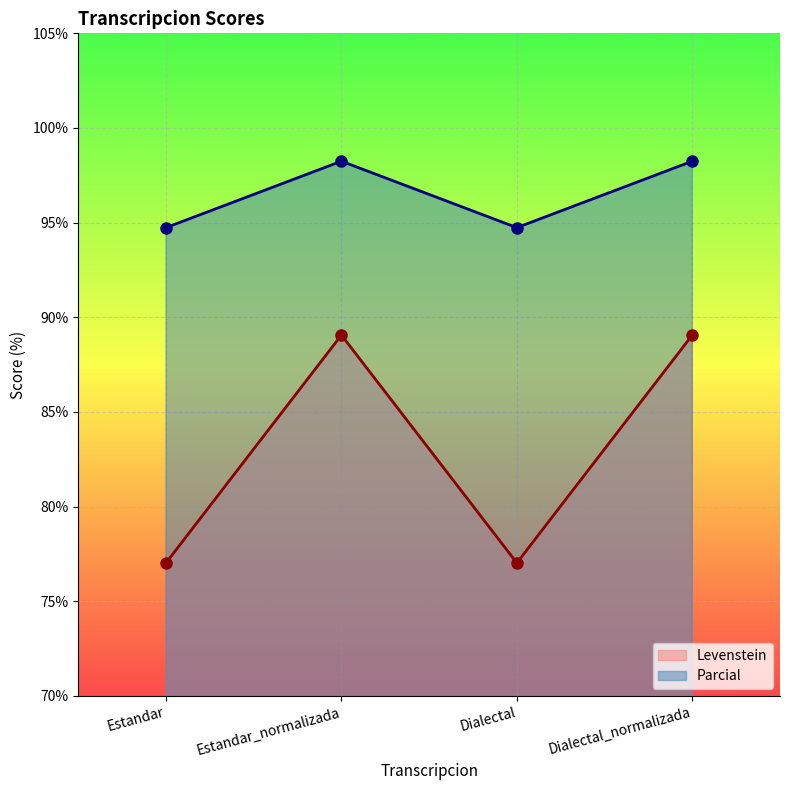

What is the difference between the maximum and minimum values in the Levenstein series?

12.0